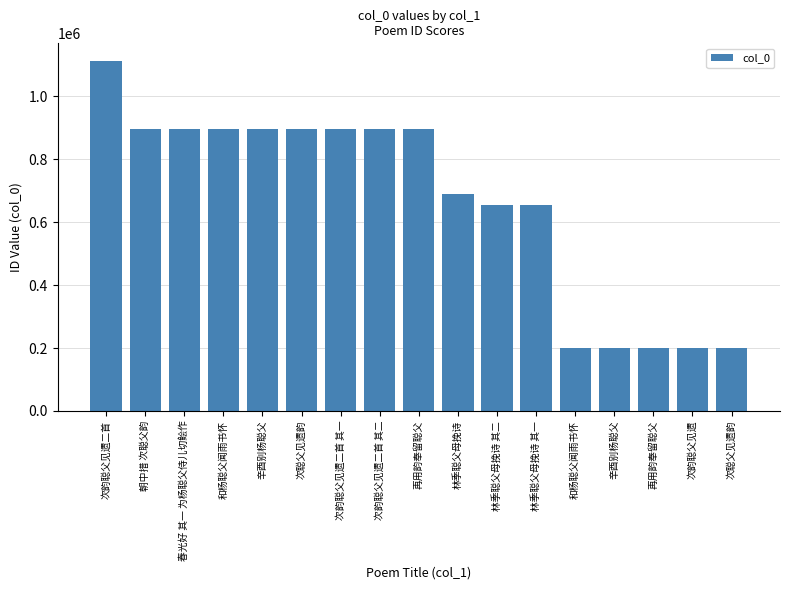

How many bars are there in total?

17